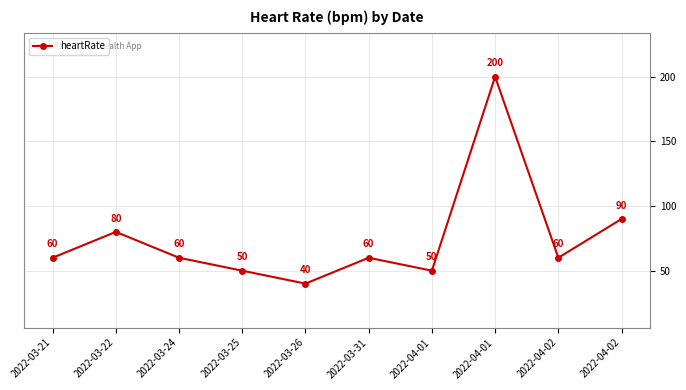

What is the maximum value shown in the chart?

200